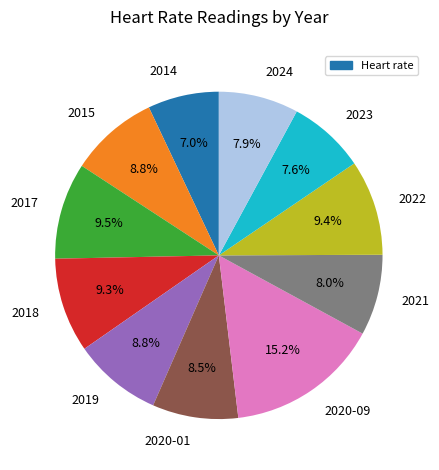

What is the ratio of the value at 2024 to the value at 2021?

1.0